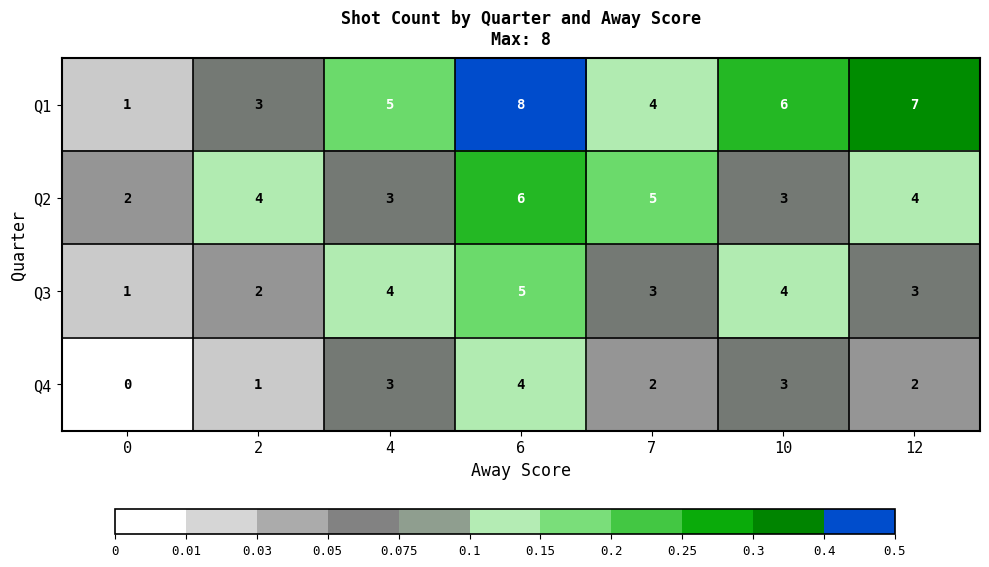

At which label does Q3 reach its peak?

6